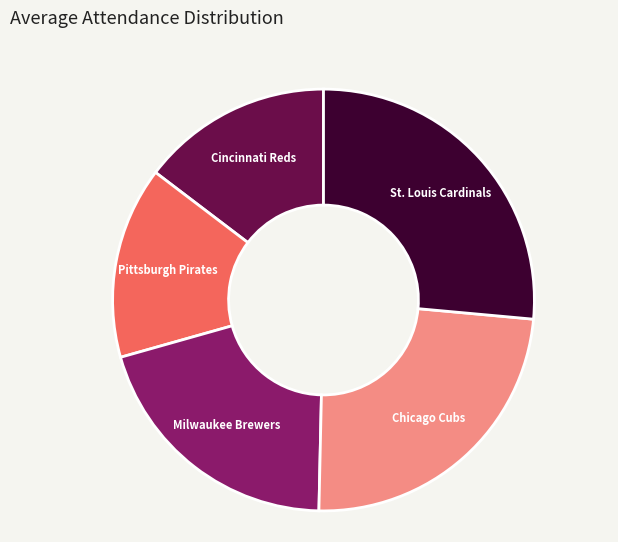

Is it true that Pittsburgh Pirates is 7% of the pie?

False